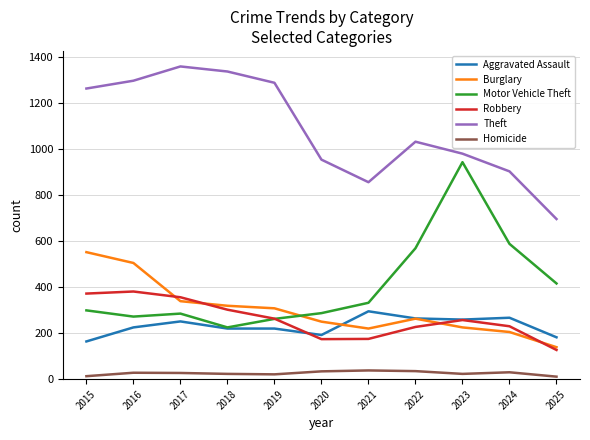

Rank the series by their maximum value, from highest to lowest.

Theft, Motor Vehicle Theft, Burglary, Robbery, Aggravated Assault, Homicide